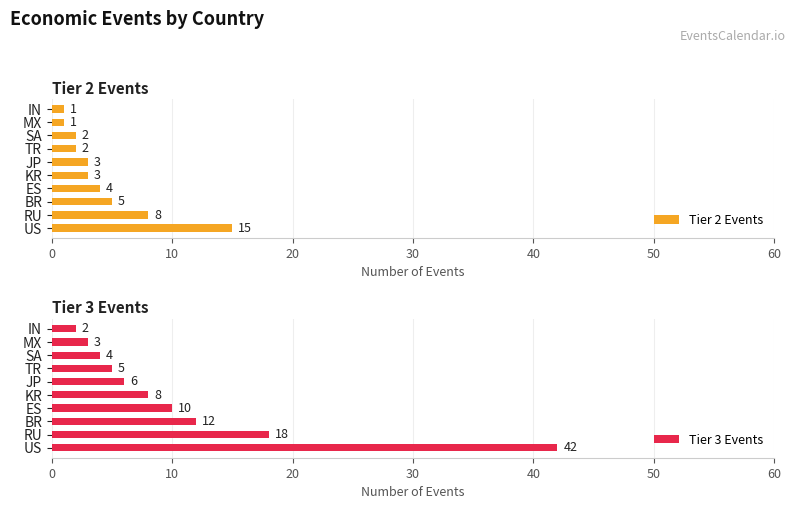

What is the difference between the second highest and second lowest values in the Tier 2 Events series?

7